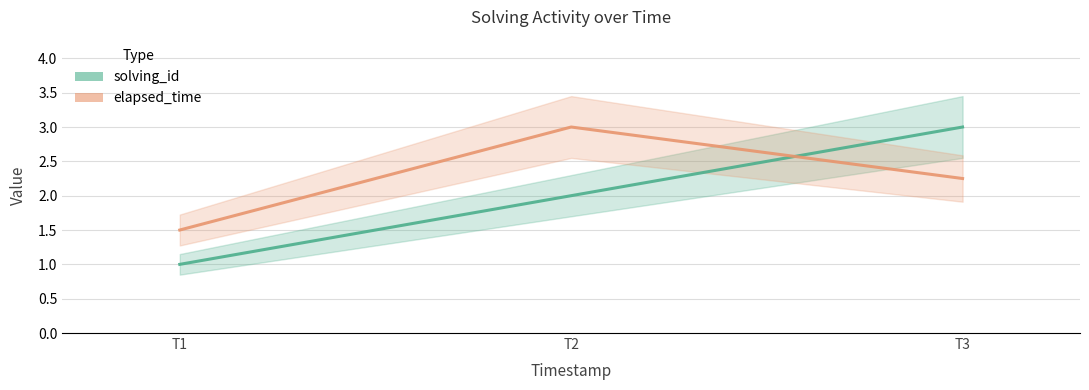

Which series has the largest total across all categories?

elapsed_time